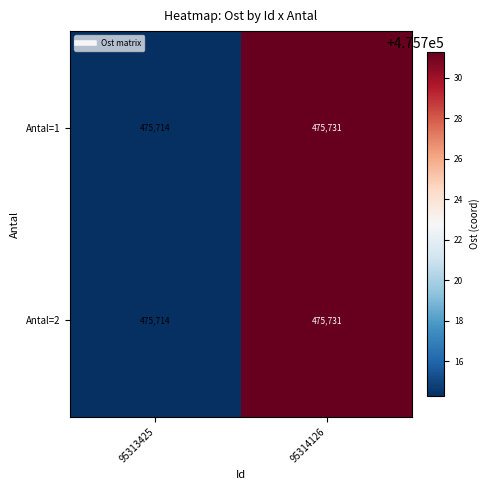

At which label does Antal=1 reach its peak?

95314126